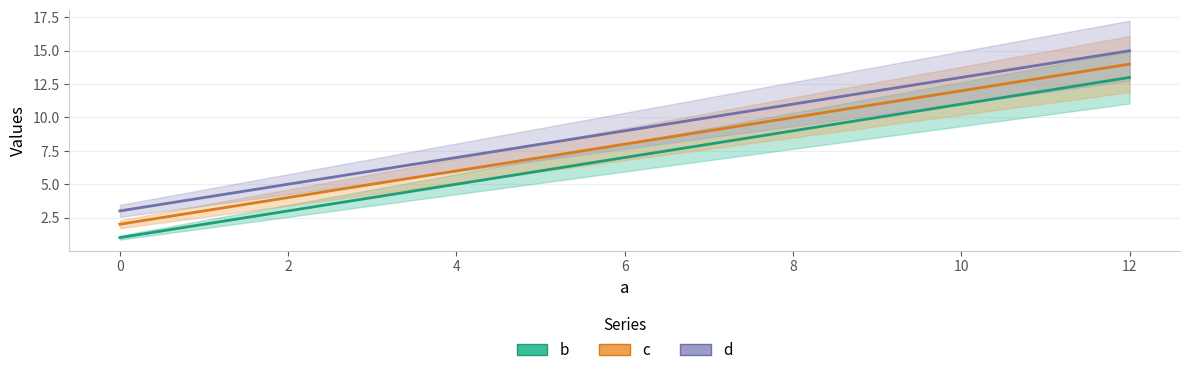

True or false: d and c cross at least once.

False